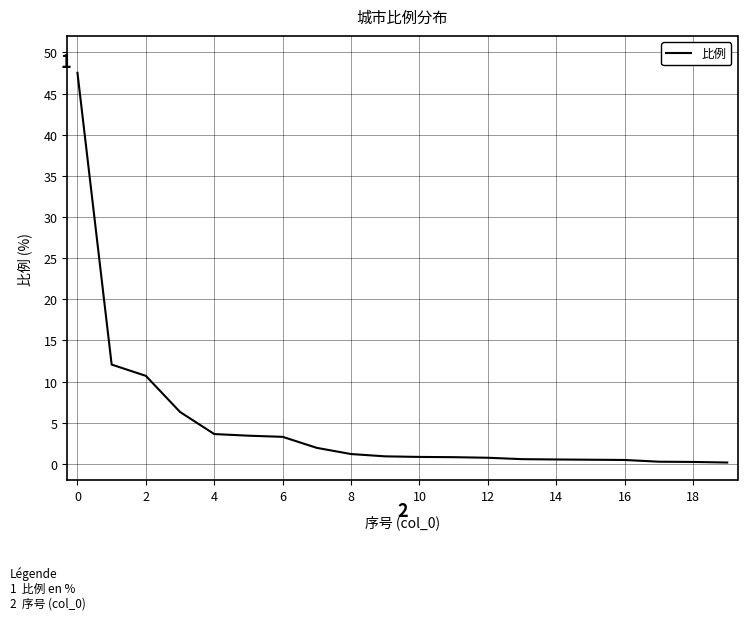

What is the maximum value shown in the chart?

47.5